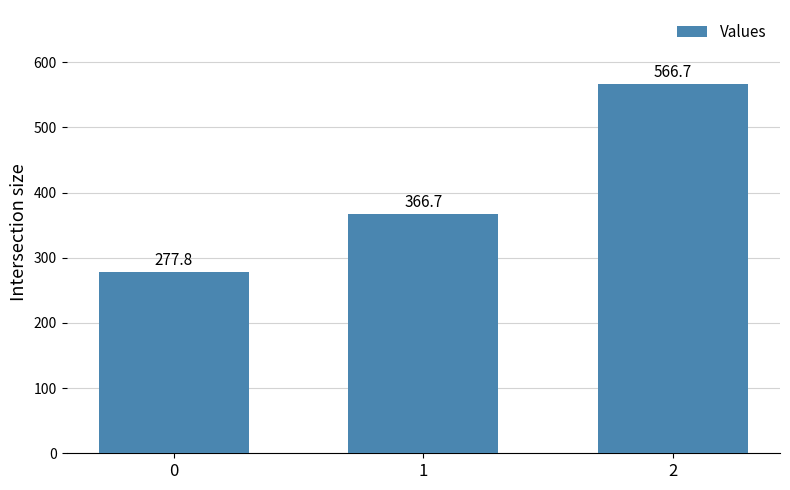

How many values exceed 366?

2